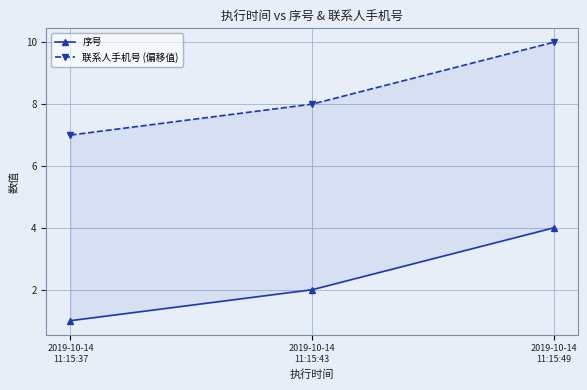

Is the value of 联系人手机号 (偏移值) at 2019-10-14
11:15:49 greater than the value of 序号 at 2019-10-14
11:15:43?

Yes